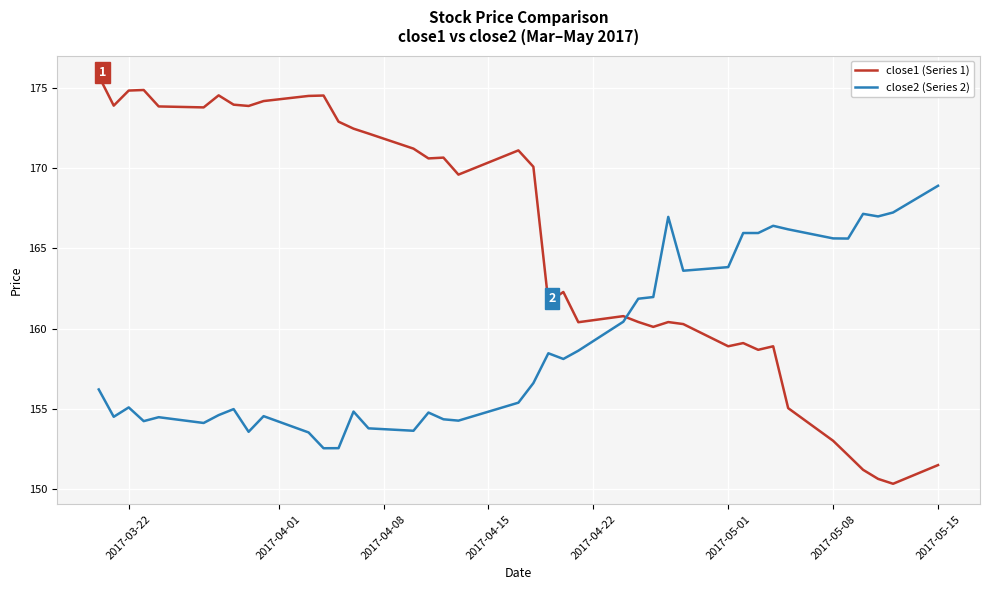

Which series has the largest range (max minus min)?

close1 (Series 1)